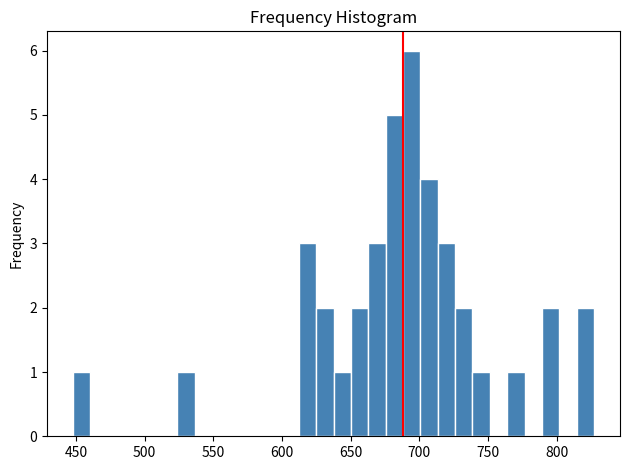

Read against the x-axis, roughly where is the centre of the tallest bar?

695